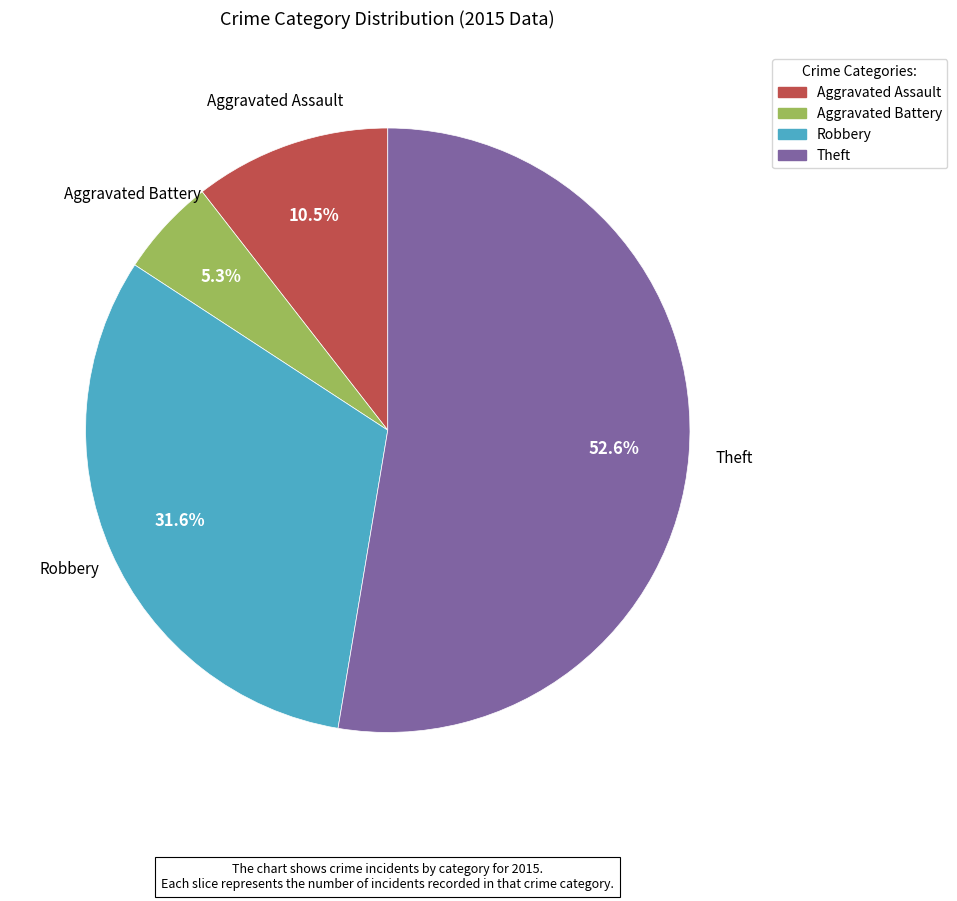

What is the majority slice?

Theft